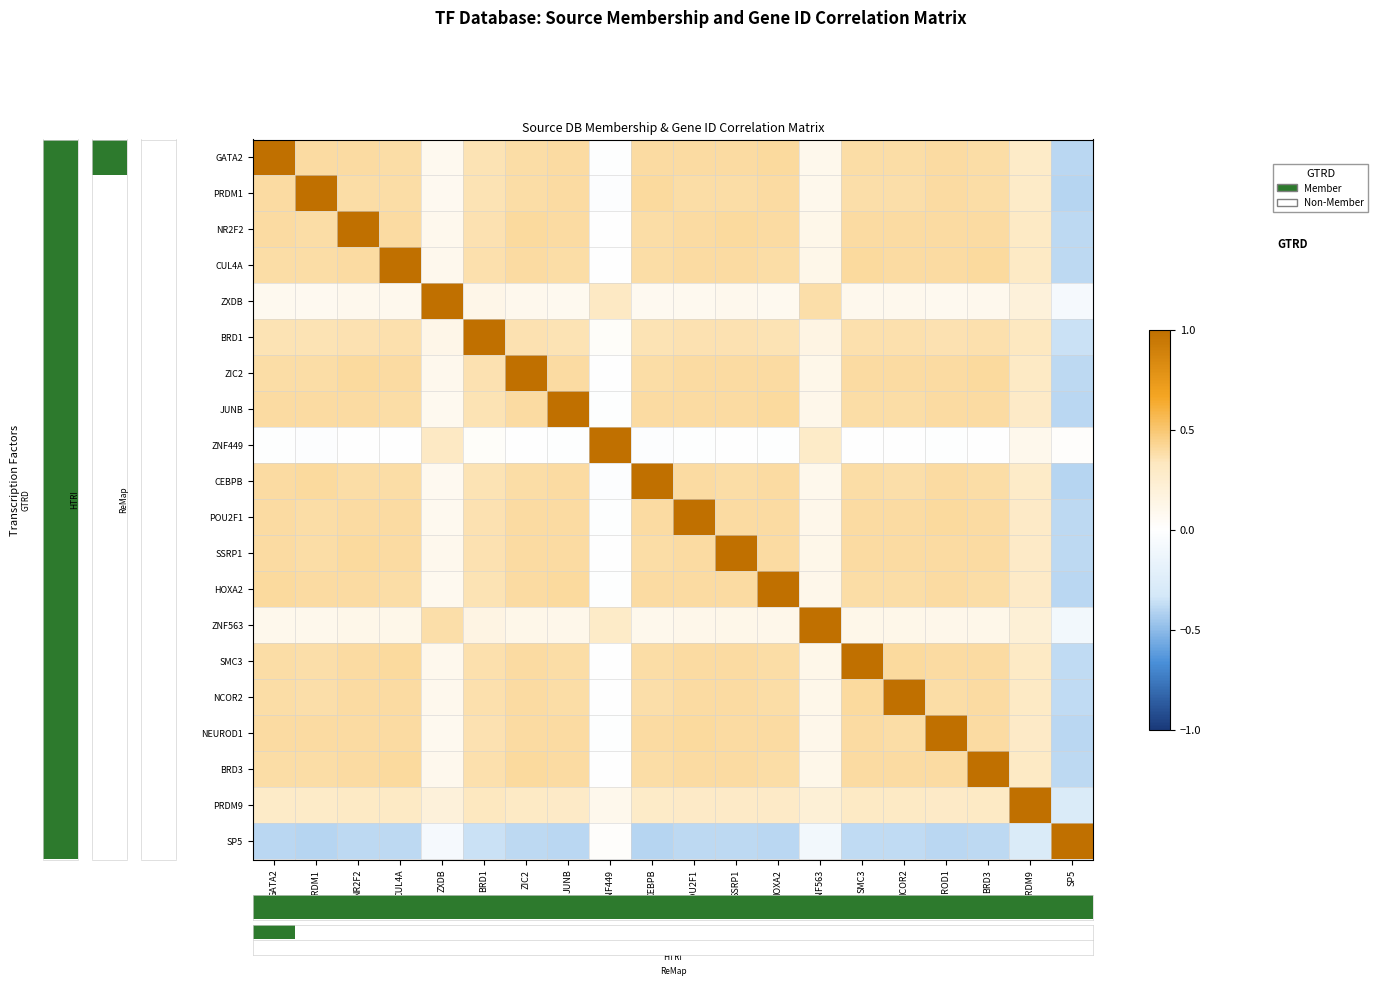

What is the minimum value shown in the chart?

-0.4